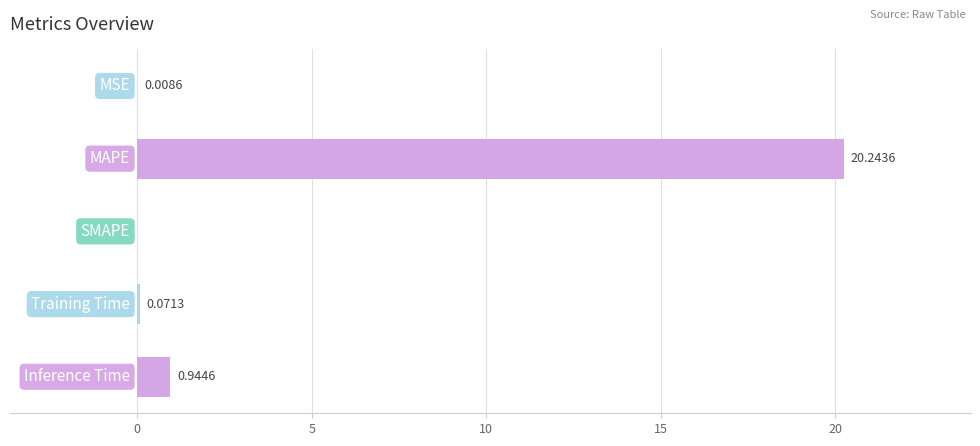

Are the bars horizontal?

Yes